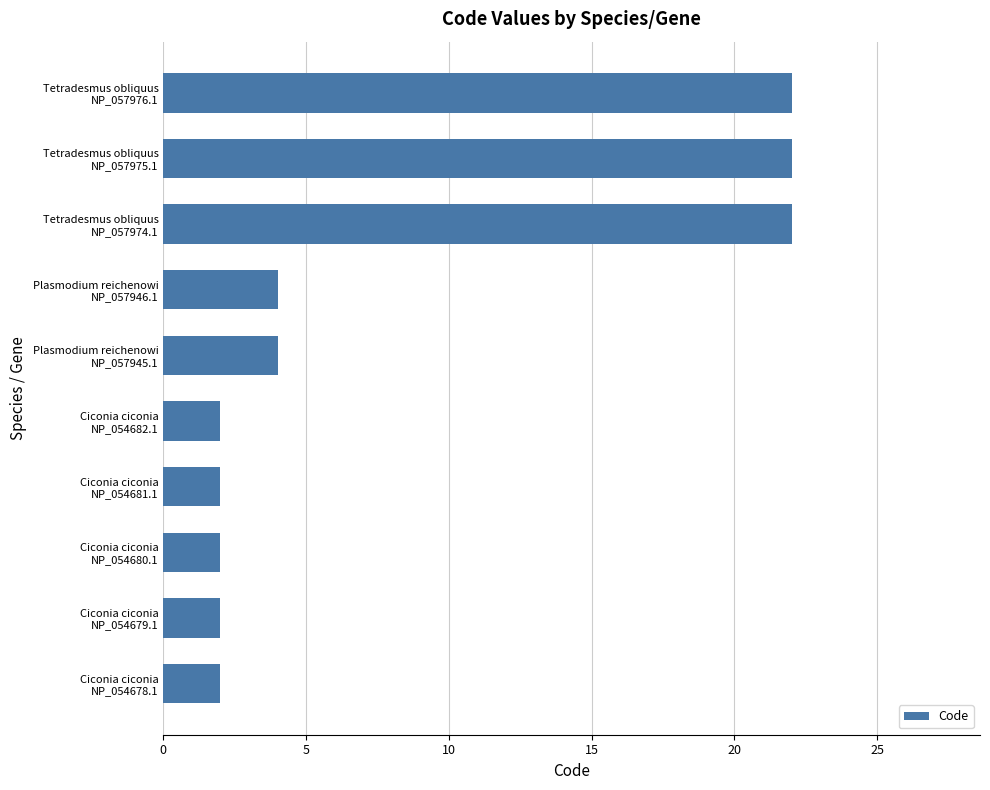

What is the difference between the second highest and second lowest values?

20